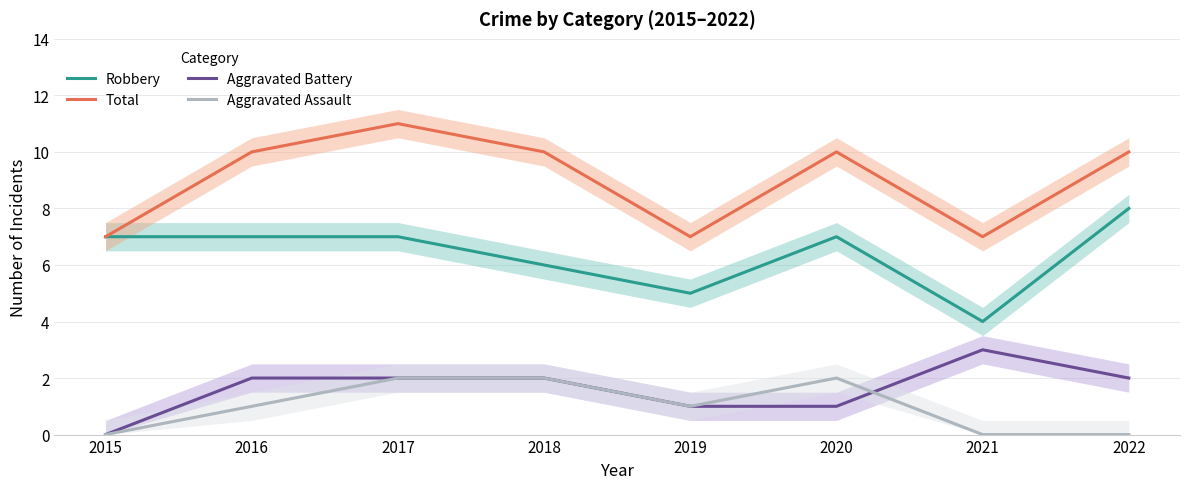

Reading left to right, what are all the values shown in this chart?

Robbery: 2015=7	2016=7	2017=7	2018=6	2019=5	2020=7	2021=4	2022=8
Total: 2015=7	2016=10	2017=11	2018=10	2019=7	2020=10	2021=7	2022=10
Aggravated Battery: 2015=0	2016=2	2017=2	2018=2	2019=1	2020=1	2021=3	2022=2
Aggravated Assault: 2015=0	2016=1	2017=2	2018=2	2019=1	2020=2	2021=0	2022=0